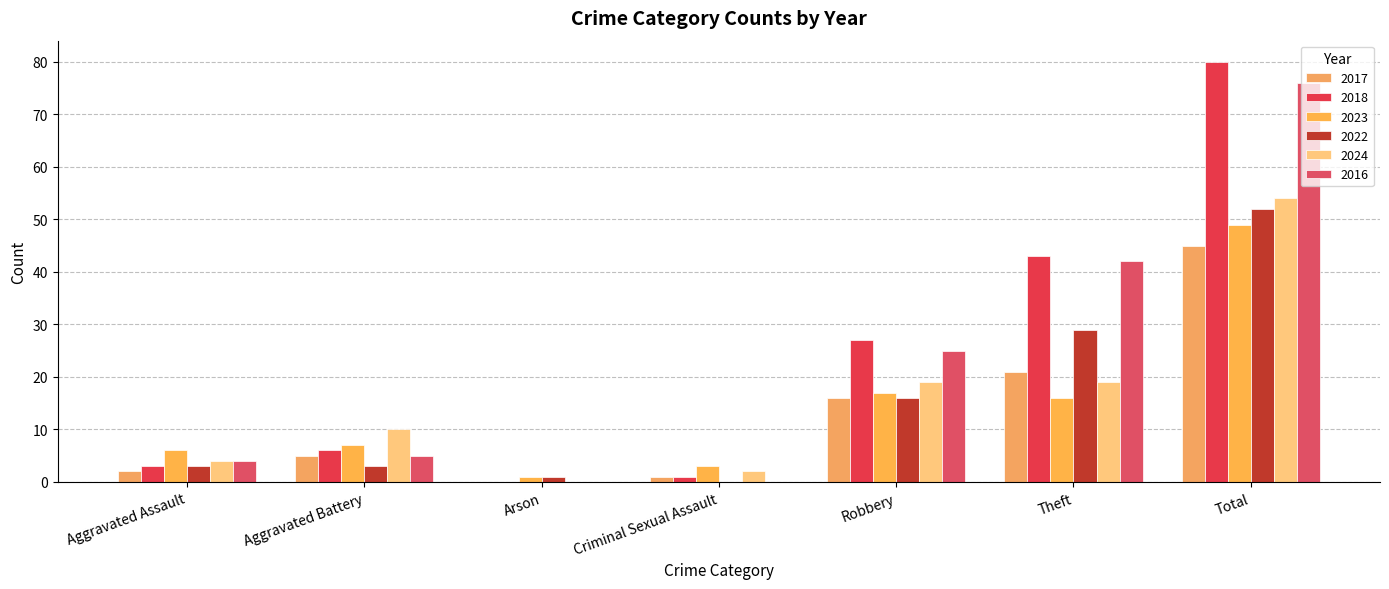

How many groups of bars are there?

7